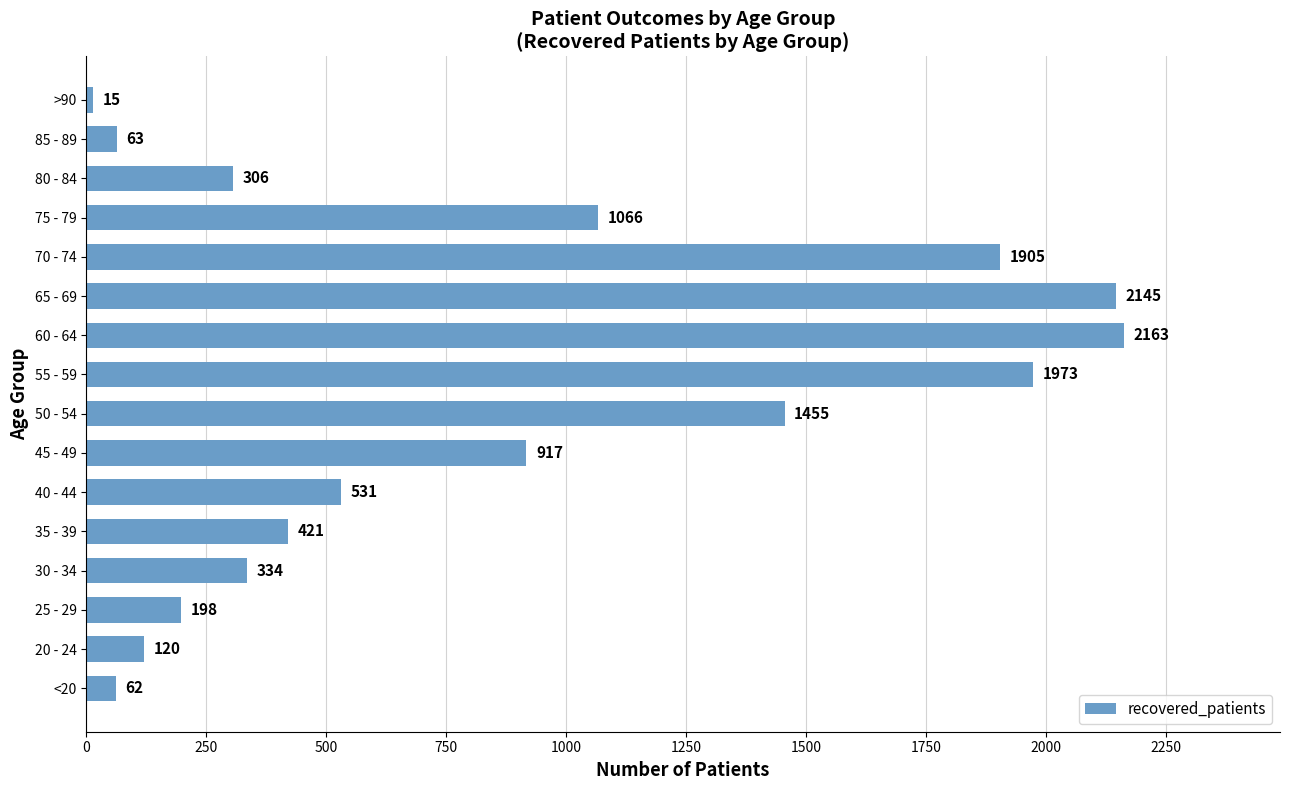

Which label corresponds to the largest value in the chart?

60 - 64